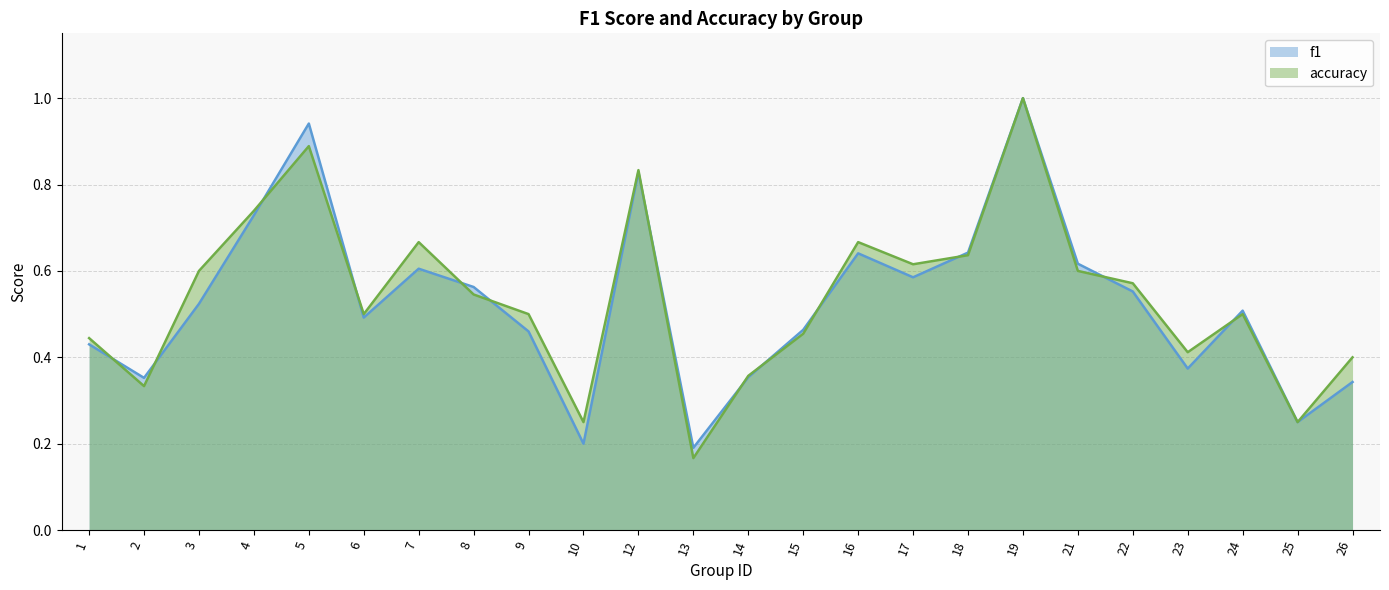

What is the sum of the f1 values at 9 and 23?

0.8